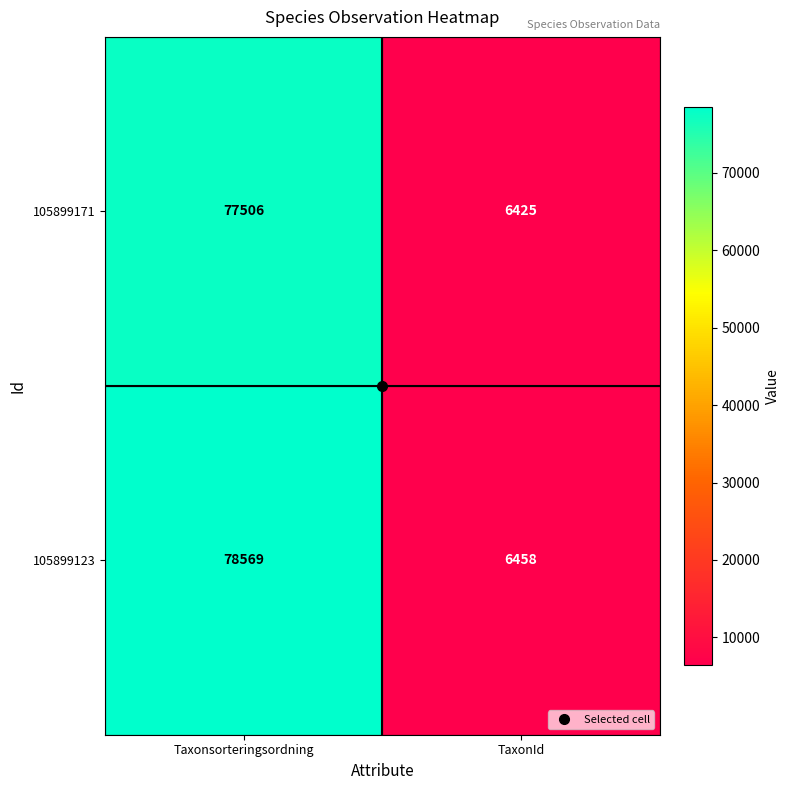

The value of 105899123 at TaxonId is 11213. True or false?

False